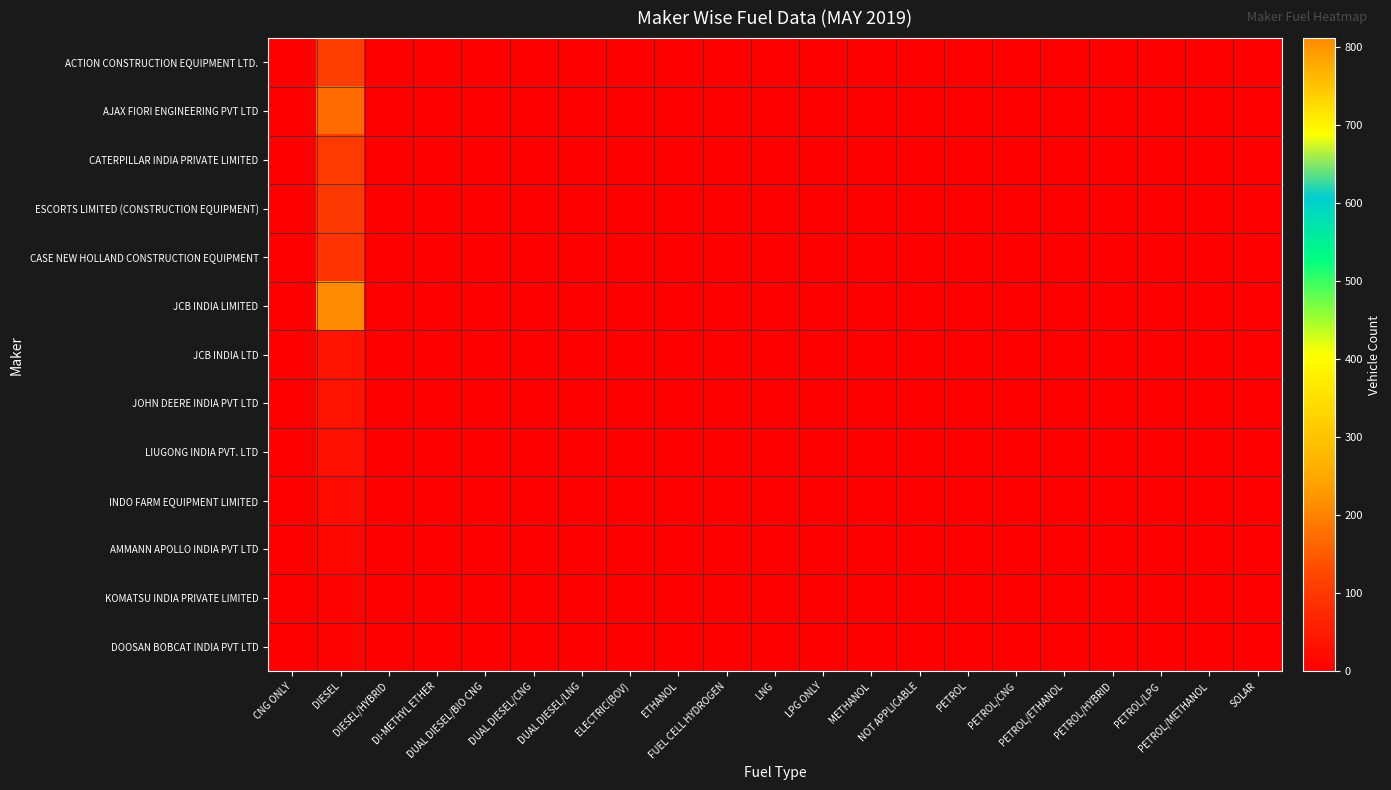

List the series in order of their peak value, highest first.

JCB INDIA LIMITED, AJAX FIORI ENGINEERING PVT LTD, ACTION CONSTRUCTION EQUIPMENT LTD., CATERPILLAR INDIA PRIVATE LIMITED, ESCORTS LIMITED (CONSTRUCTION EQUIPMENT), CASE NEW HOLLAND CONSTRUCTION EQUIPMENT, JOHN DEERE INDIA PVT LTD, JCB INDIA LTD, LIUGONG INDIA PVT. LTD, INDO FARM EQUIPMENT LIMITED, AMMANN APOLLO INDIA PVT LTD, KOMATSU INDIA PRIVATE LIMITED, DOOSAN BOBCAT INDIA PVT LTD